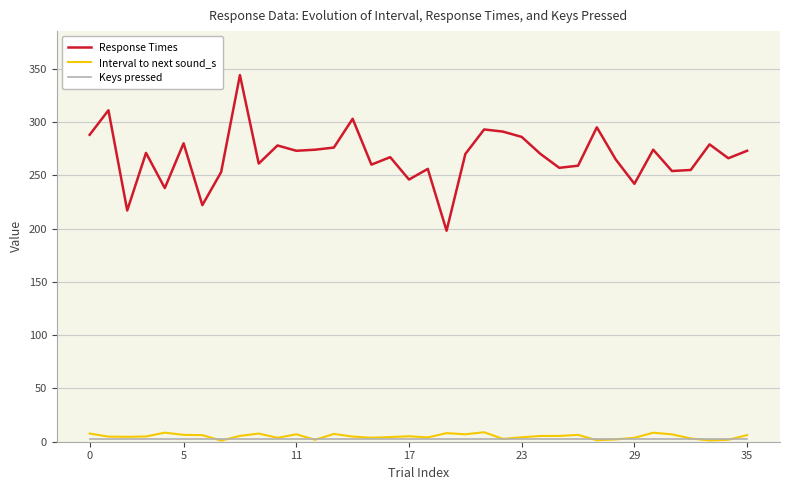

Which series has the largest total across all categories?

Response Times